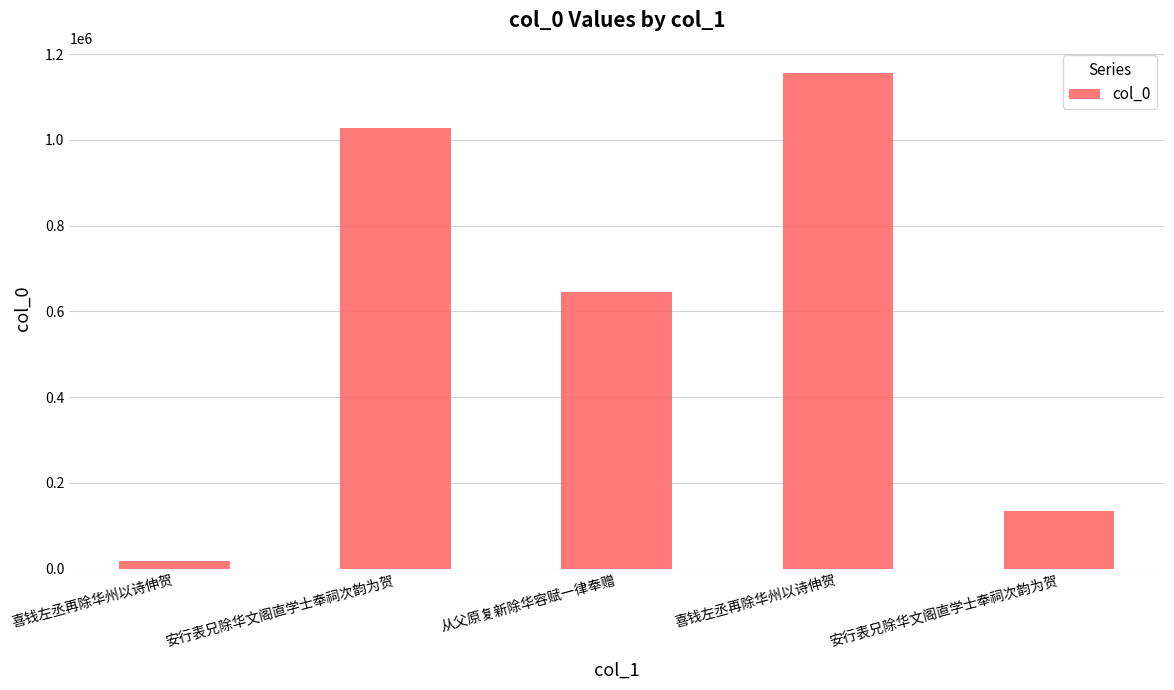

How many bars are there in total?

5